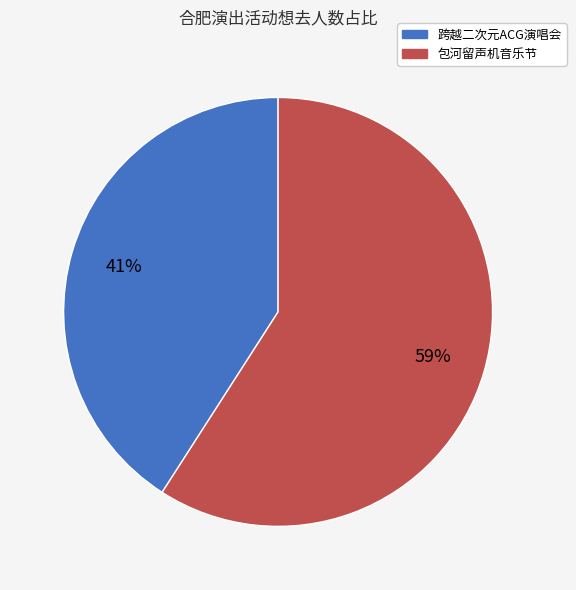

Is there a majority slice in this chart?

Yes